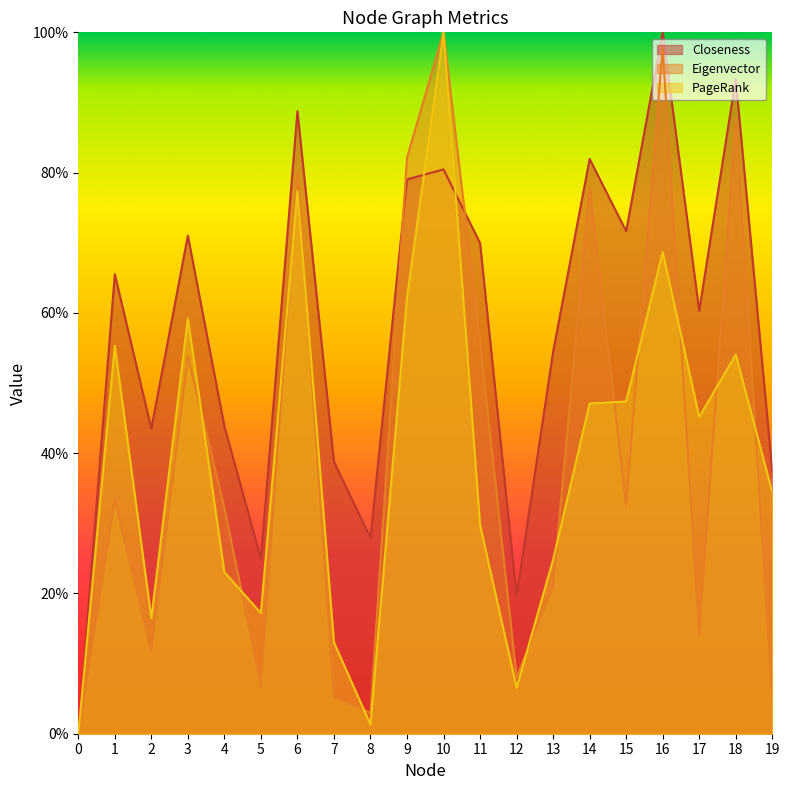

Which series has the widest spread of values?

Closeness